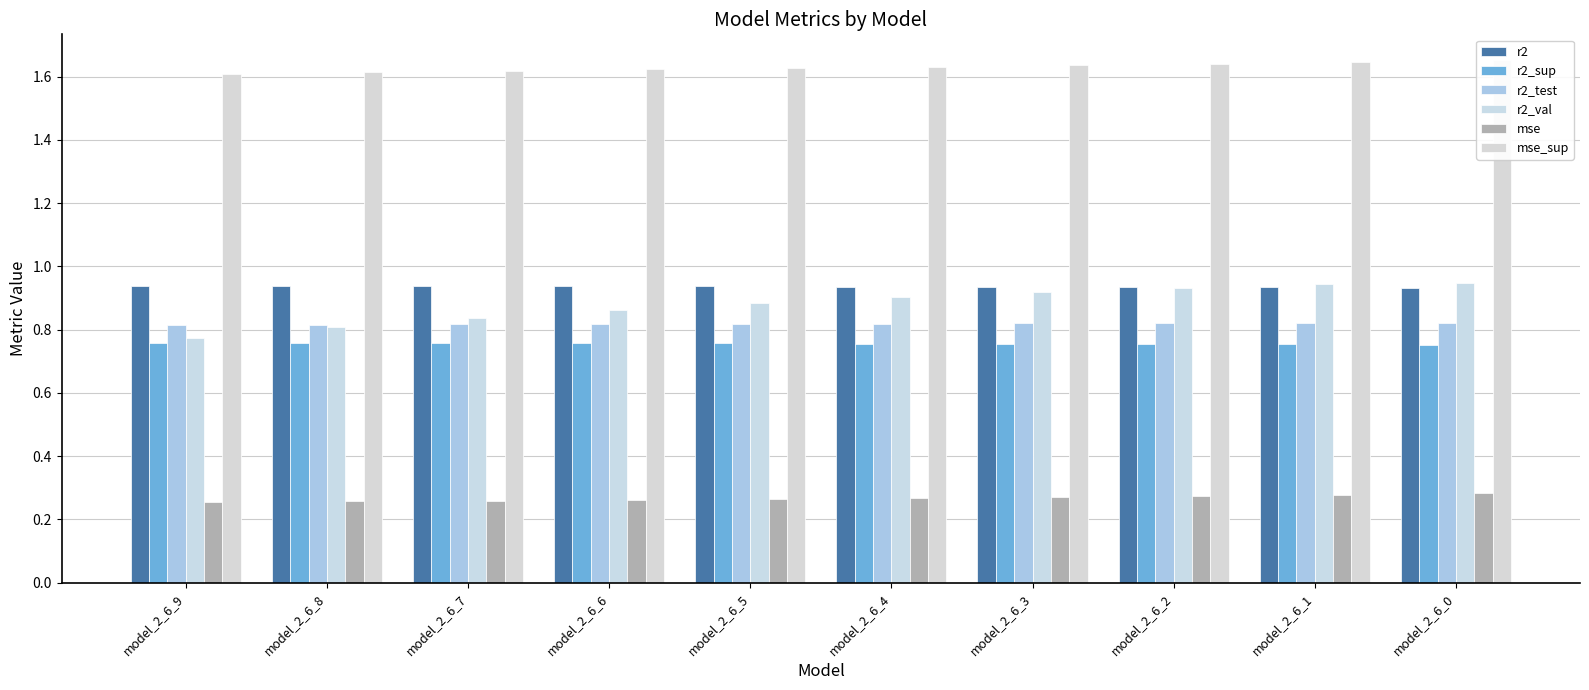

Reading left to right, extract all data points from this chart.

r2: model_2_6_9=0.9	model_2_6_8=0.9	model_2_6_7=0.9	model_2_6_6=0.9	model_2_6_5=0.9	model_2_6_4=0.9	model_2_6_3=0.9	model_2_6_2=0.9	model_2_6_1=0.9	model_2_6_0=0.9
r2_sup: model_2_6_9=0.8	model_2_6_8=0.8	model_2_6_7=0.8	model_2_6_6=0.8	model_2_6_5=0.8	model_2_6_4=0.8	model_2_6_3=0.8	model_2_6_2=0.8	model_2_6_1=0.8	model_2_6_0=0.8
r2_test: model_2_6_9=0.8	model_2_6_8=0.8	model_2_6_7=0.8	model_2_6_6=0.8	model_2_6_5=0.8	model_2_6_4=0.8	model_2_6_3=0.8	model_2_6_2=0.8	model_2_6_1=0.8	model_2_6_0=0.8
r2_val: model_2_6_9=0.8	model_2_6_8=0.8	model_2_6_7=0.8	model_2_6_6=0.9	model_2_6_5=0.9	model_2_6_4=0.9	model_2_6_3=0.9	model_2_6_2=0.9	model_2_6_1=0.9	model_2_6_0=0.9
mse: model_2_6_9=0.3	model_2_6_8=0.3	model_2_6_7=0.3	model_2_6_6=0.3	model_2_6_5=0.3	model_2_6_4=0.3	model_2_6_3=0.3	model_2_6_2=0.3	model_2_6_1=0.3	model_2_6_0=0.3
mse_sup: model_2_6_9=1.6	model_2_6_8=1.6	model_2_6_7=1.6	model_2_6_6=1.6	model_2_6_5=1.6	model_2_6_4=1.6	model_2_6_3=1.6	model_2_6_2=1.6	model_2_6_1=1.6	model_2_6_0=1.7